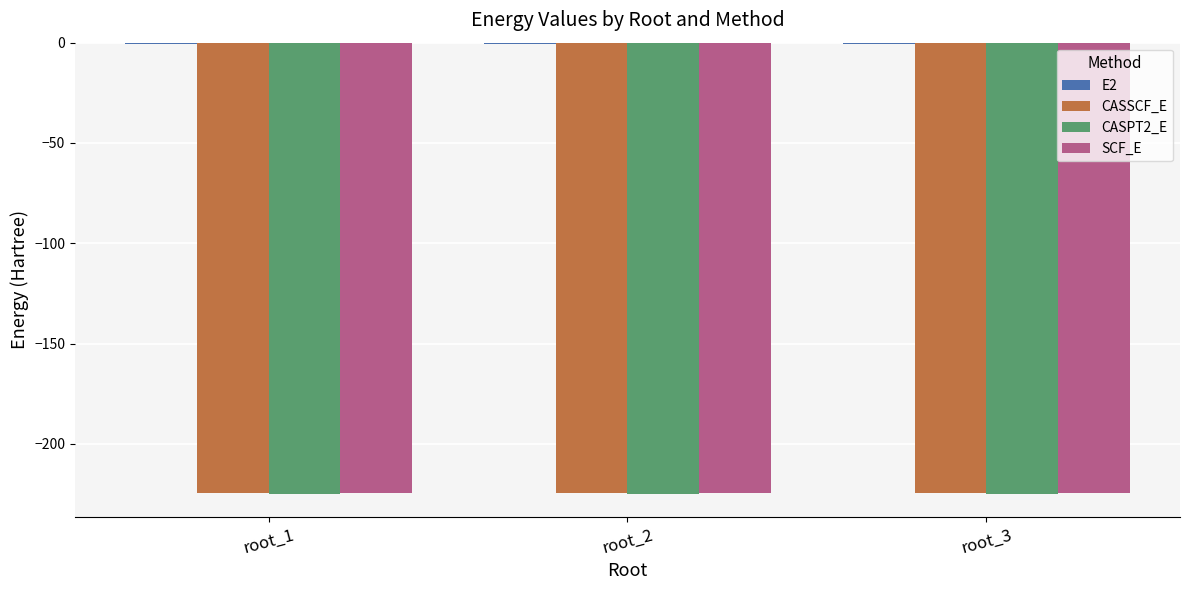

The value of SCF_E at root_2 is -224.4. True or false?

True